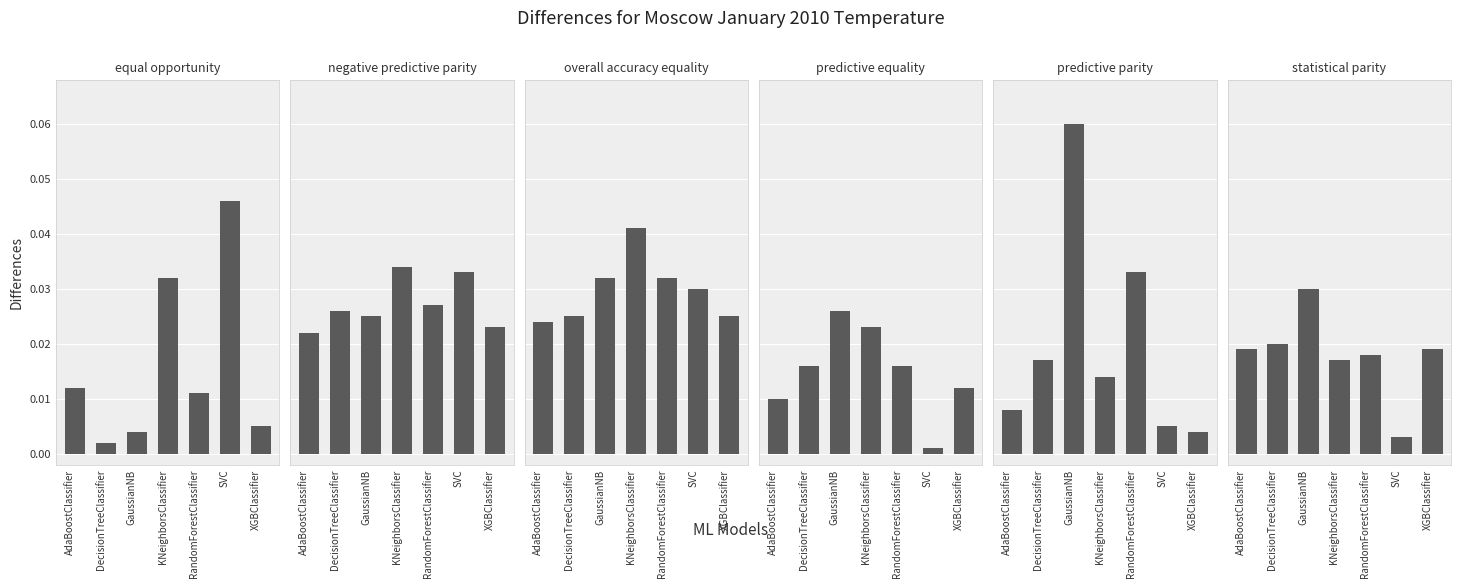

Reading right to left, transcribe all the data shown in this chart.

equal opportunity: 0.0	0.0	0.0	0.0	0.0	0.0	0.0
negative predictive parity: 0.0	0.0	0.0	0.0	0.0	0.0	0.0
overall accuracy equality: 0.0	0.0	0.0	0.0	0.0	0.0	0.0
predictive equality: 0.0	0.0	0.0	0.0	0.0	0.0	0.0
predictive parity: 0.0	0.0	0.0	0.0	0.1	0.0	0.0
statistical parity: 0.0	0.0	0.0	0.0	0.0	0.0	0.0